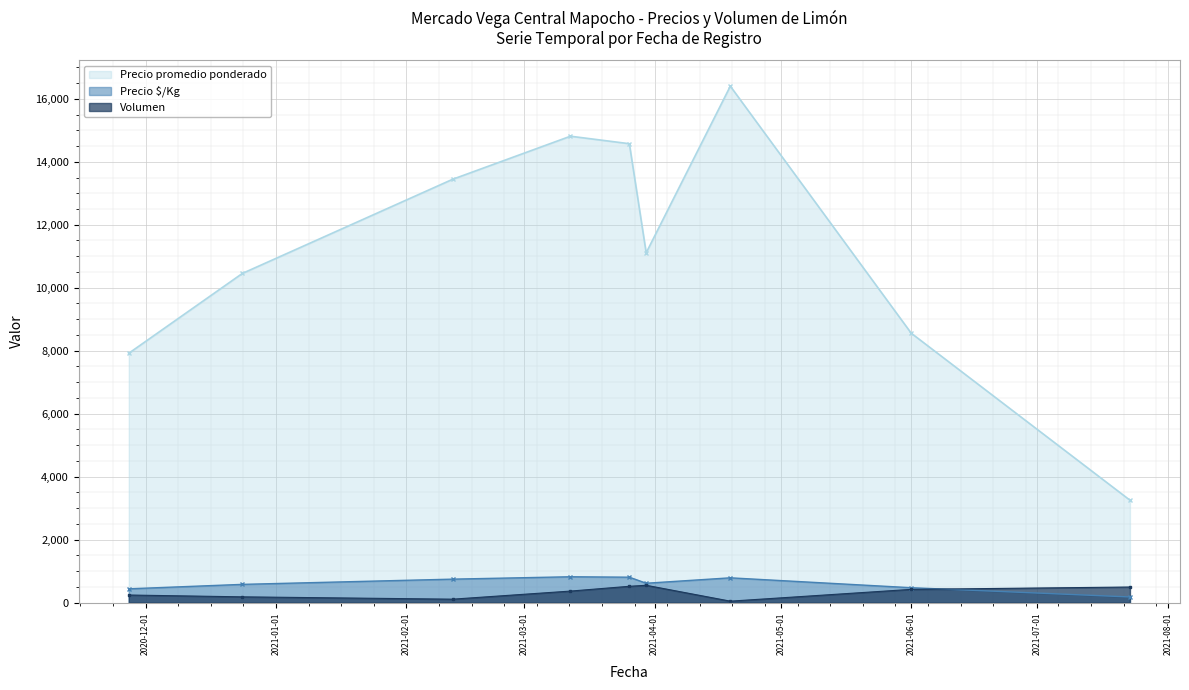

What is the value of the Precio $/Kg point at the 29th from the left?

643